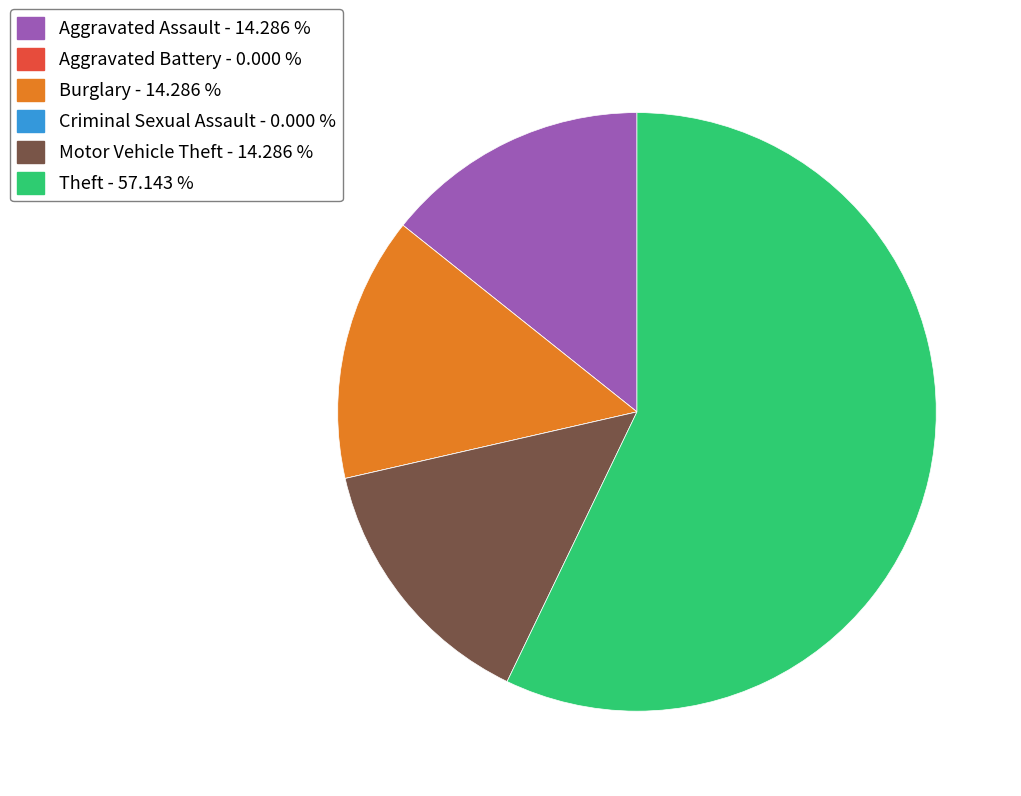

Approximately how many times larger is the value at Aggravated Assault - 14.286 % compared to Burglary - 14.286 %?

1.0